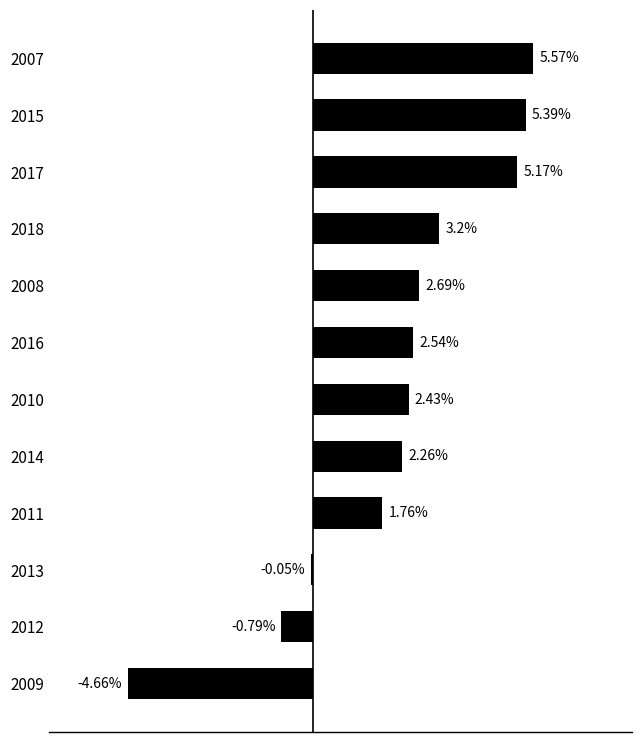

Rank the categories by value from highest to lowest.

2007, 2015, 2017, 2018, 2008, 2016, 2010, 2014, 2011, 2013, 2012, 2009